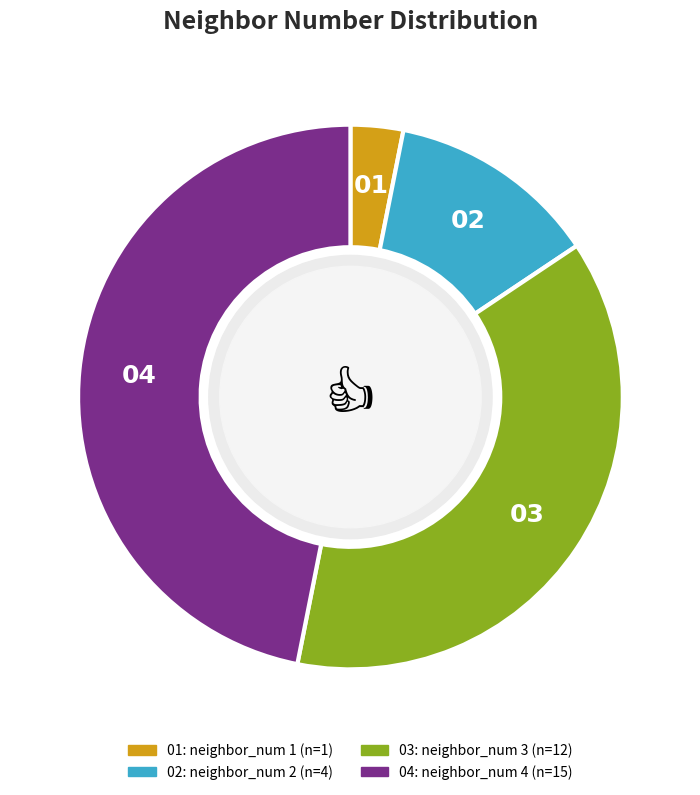

Is there a majority slice in this chart?

No